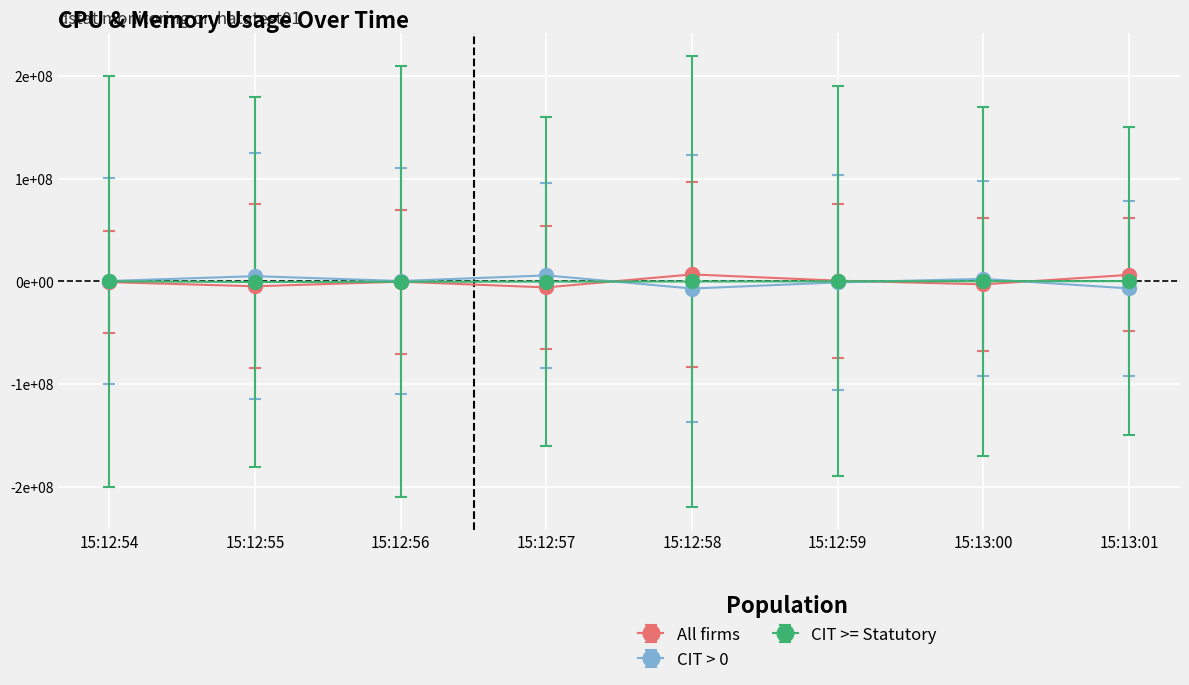

Reading left to right, what are all the values shown in this chart?

All firms: -632832	-4667392	-210944	-5793792	6891520	780288	-2787328	6420480
CIT > 0: 473600	5171712	469504	5917184	-6886912	-910848	2533888	-6768128
CIT >= Statutory: 159232	-504320	-258560	-123392	-4608	130560	253440	347648